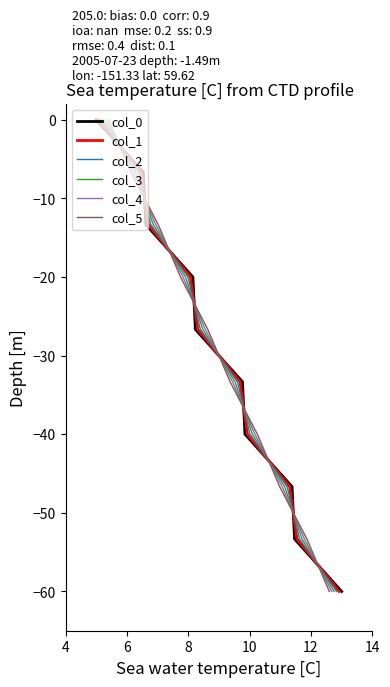

True or false: col_3 and col_1 cross at least once.

False